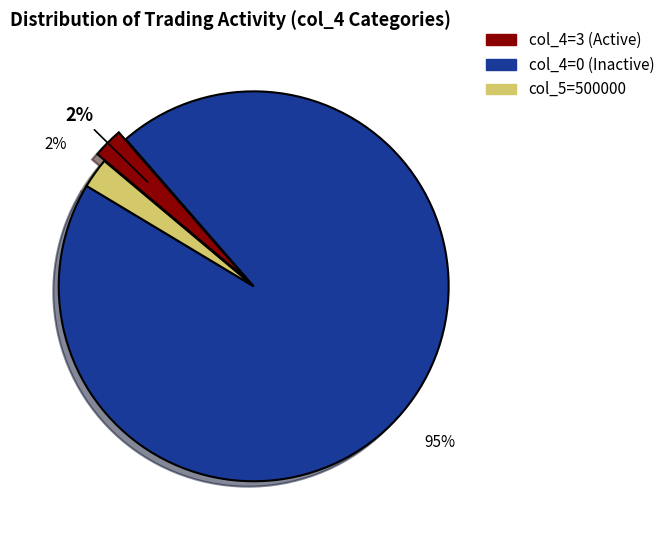

Do col_5=500000 and col_4=3 (Active) together represent more than half of the pie?

No